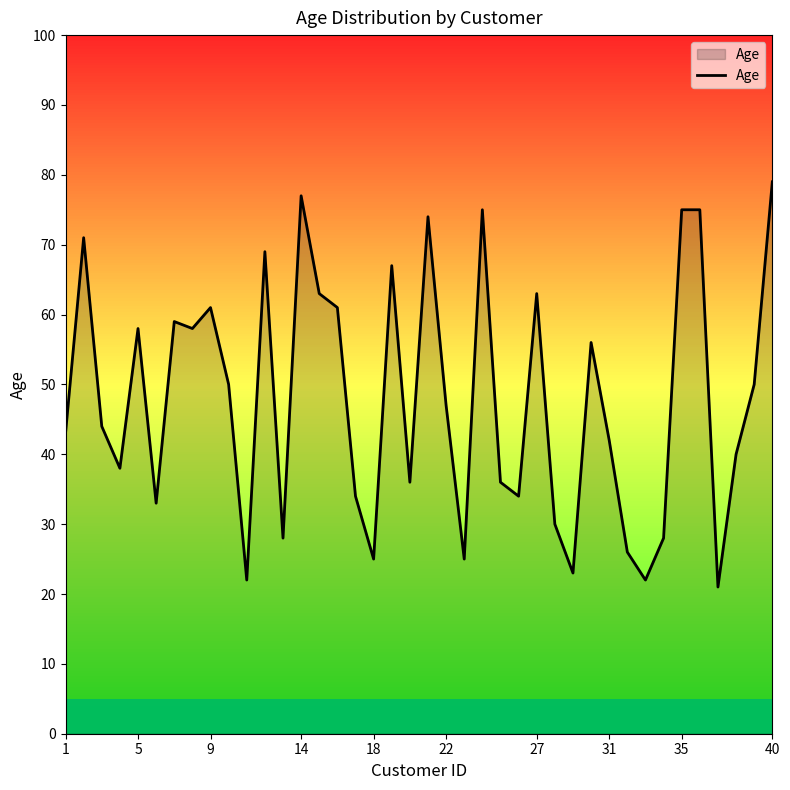

What is the difference between the maximum and minimum values?

58